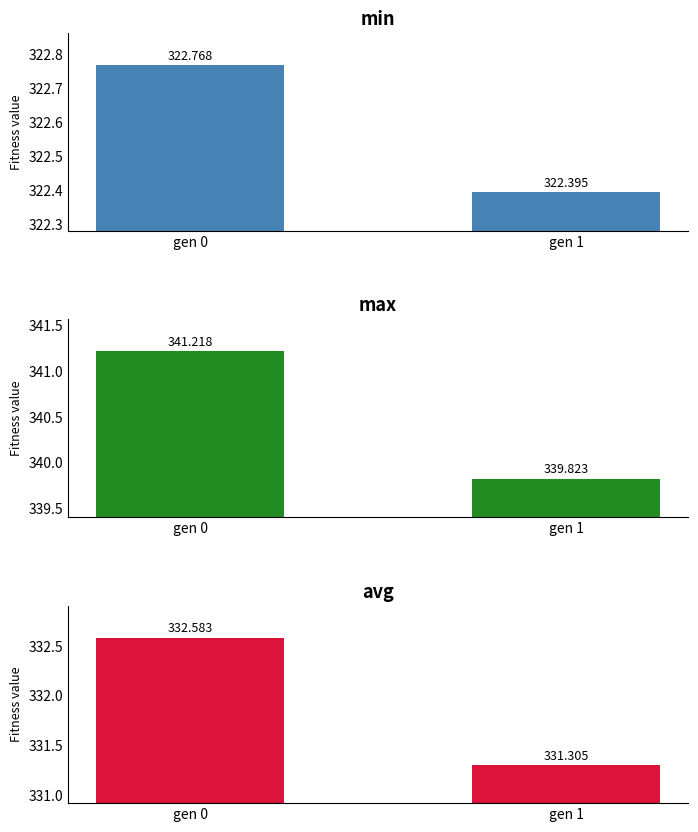

List the series in order of their peak value, lowest first.

min, avg, max